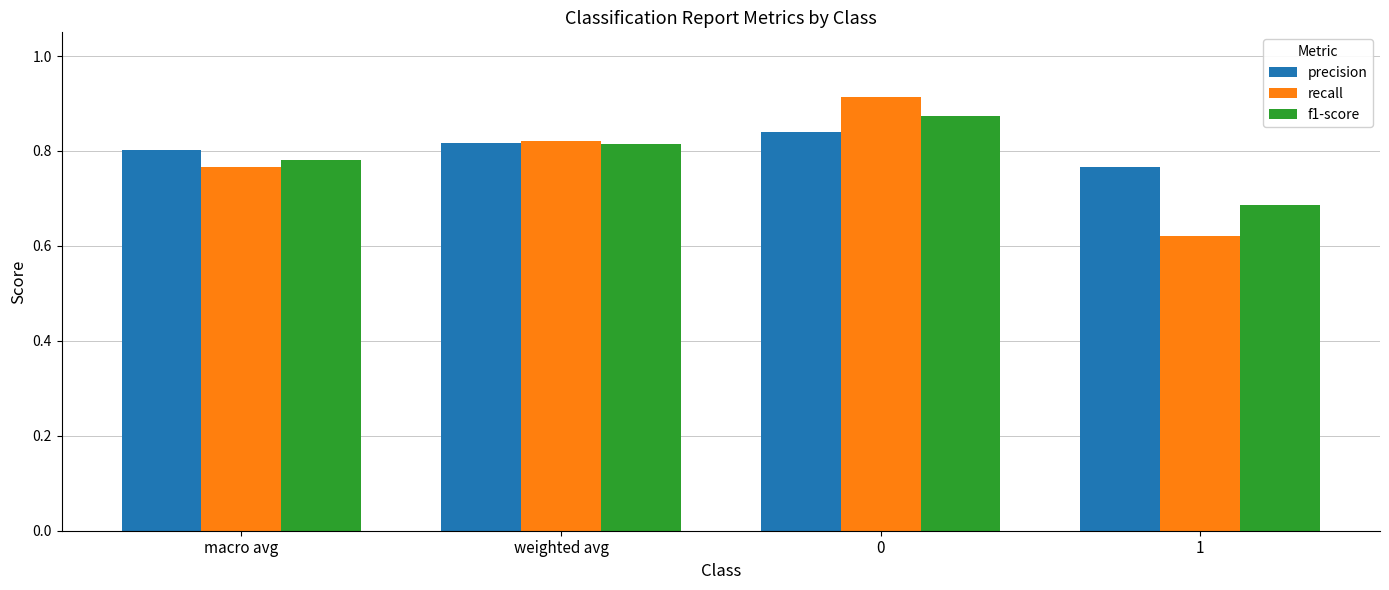

The f1-score series shows 0.2 at 1. True or false?

False